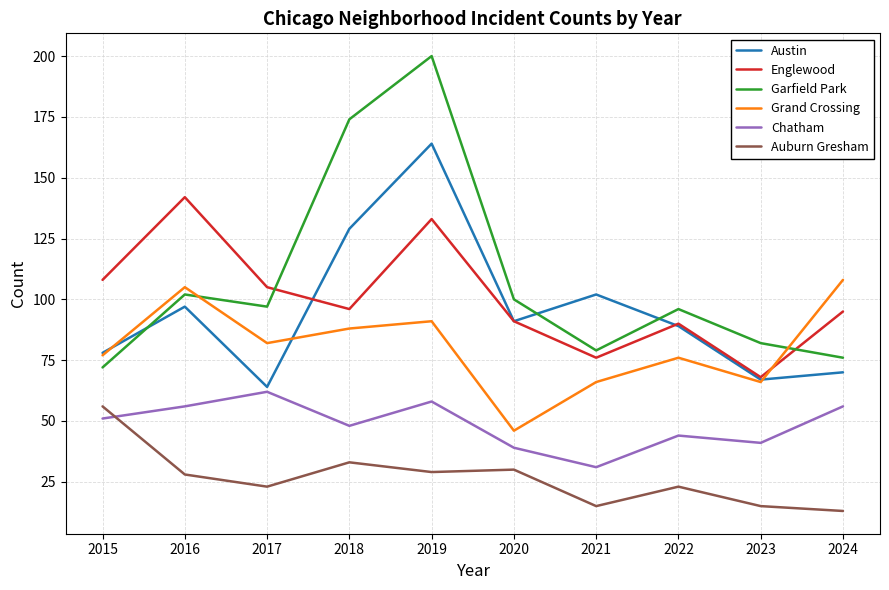

Reading left to right, what are all the values shown in this chart?

Austin: 2015=78	2016=97	2017=64	2018=129	2019=164	2020=91	2021=102	2022=89	2023=67	2024=70
Englewood: 2015=108	2016=142	2017=105	2018=96	2019=133	2020=91	2021=76	2022=90	2023=68	2024=95
Garfield Park: 2015=72	2016=102	2017=97	2018=174	2019=200	2020=100	2021=79	2022=96	2023=82	2024=76
Grand Crossing: 2015=77	2016=105	2017=82	2018=88	2019=91	2020=46	2021=66	2022=76	2023=66	2024=108
Chatham: 2015=51	2016=56	2017=62	2018=48	2019=58	2020=39	2021=31	2022=44	2023=41	2024=56
Auburn Gresham: 2015=56	2016=28	2017=23	2018=33	2019=29	2020=30	2021=15	2022=23	2023=15	2024=13